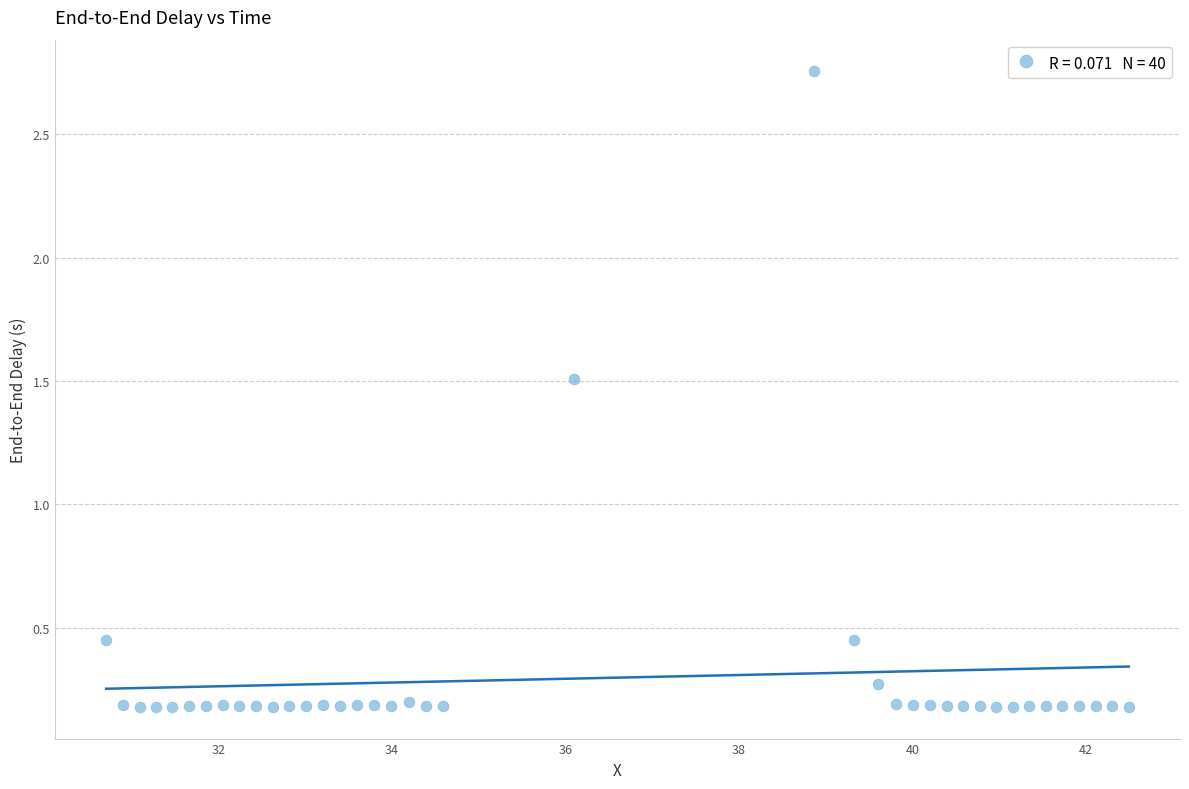

What is the range of X values (max minus min)?

11.8